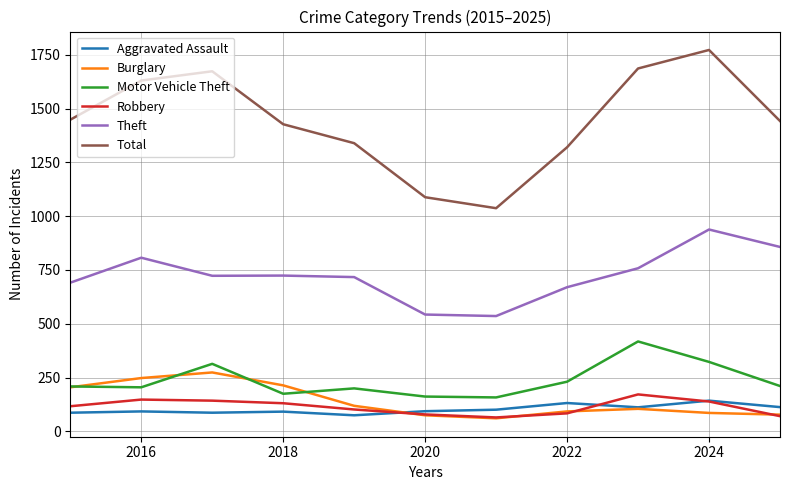

What is the greatest value displayed?

1772